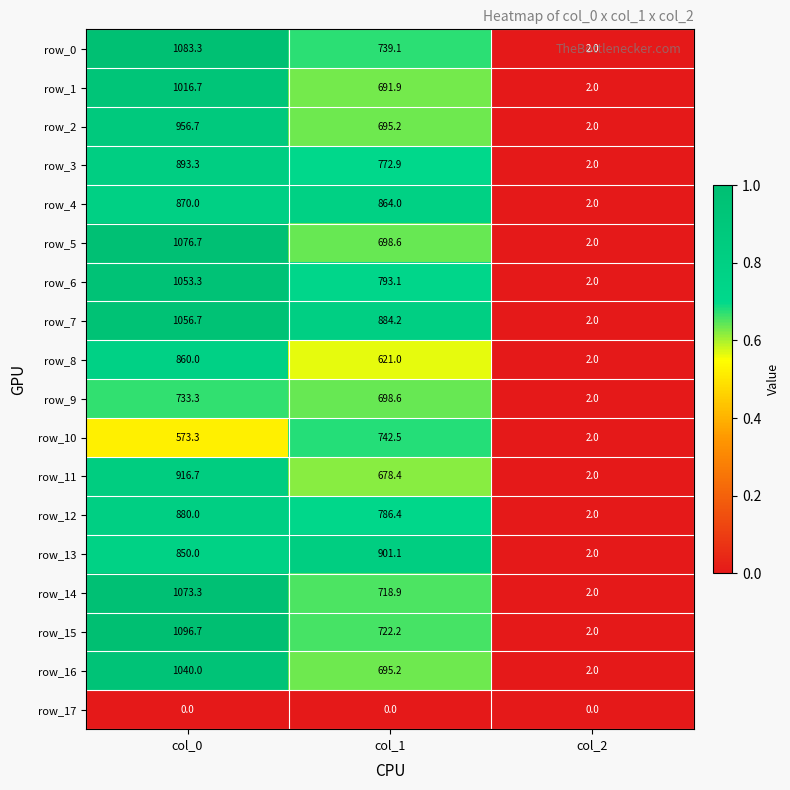

What is the difference between the maximum and minimum values in the row_12 series?

878.0